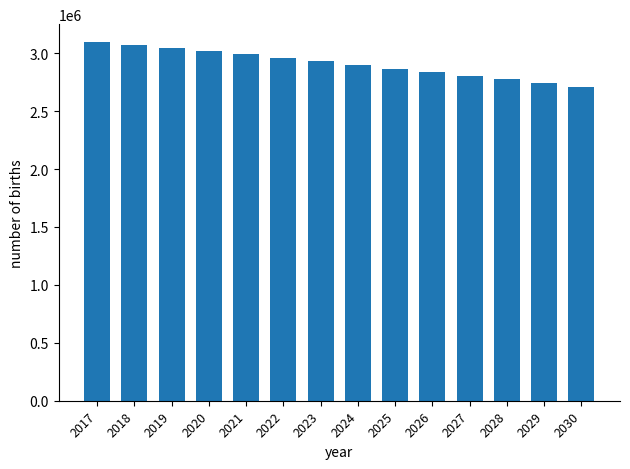

True or false: the data shows 5300840 at 2020.

False